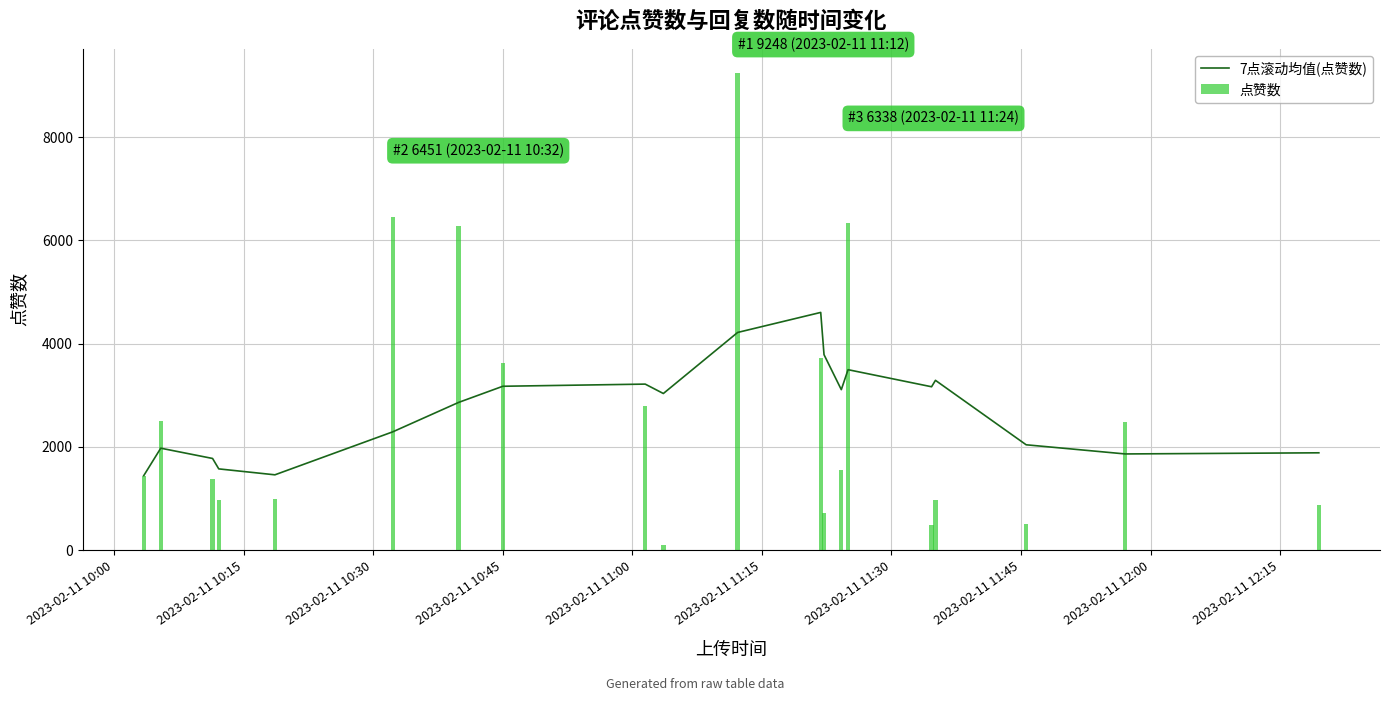

Reading right to left, list all the values displayed in this chart.

7点滚动均值(点赞数): 1883.6	1861.6	2039.0	3287.7	3163.3	3494.0	3107.3	3784.7	4603.4	4215.6	3032.4	3214.6	3172.9	2860.1	2289.5	1457.2	1572.0	1774.0	1973.0	1442.0
点赞数: 874.0	2471.0	507.0	972.0	481.0	6338.0	1542.0	720.0	3713.0	9248.0	101.0	2796.0	3631.0	6284.0	6451.0	998.0	966.0	1376.0	2504.0	1442.0